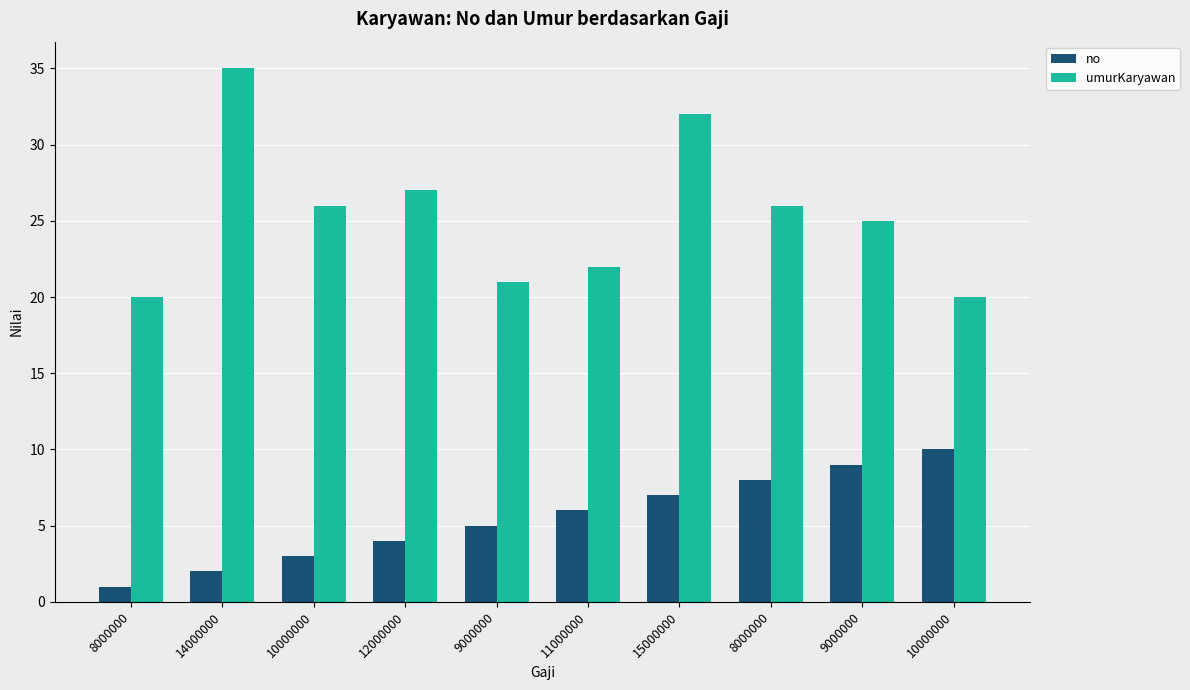

Are the bars horizontal?

No